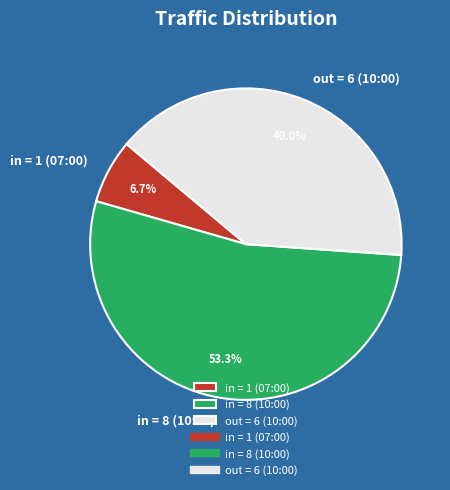

Which slice is the smallest?

in = 1 (07:00)